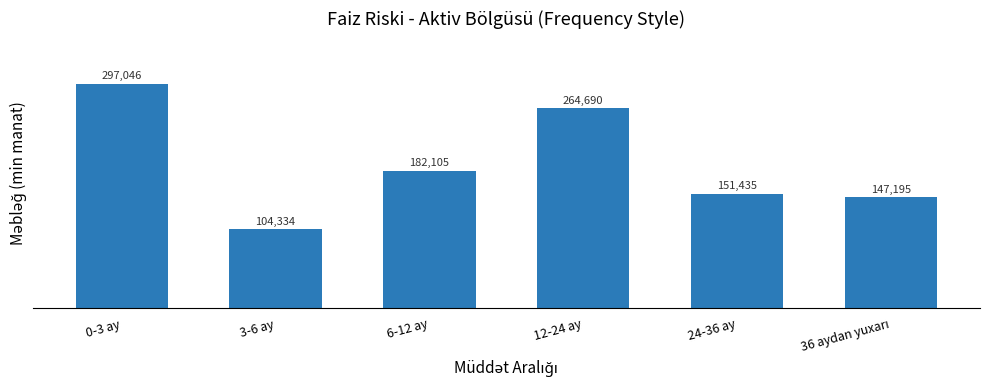

The value at 12-24 ay is 64809.0. True or false?

False